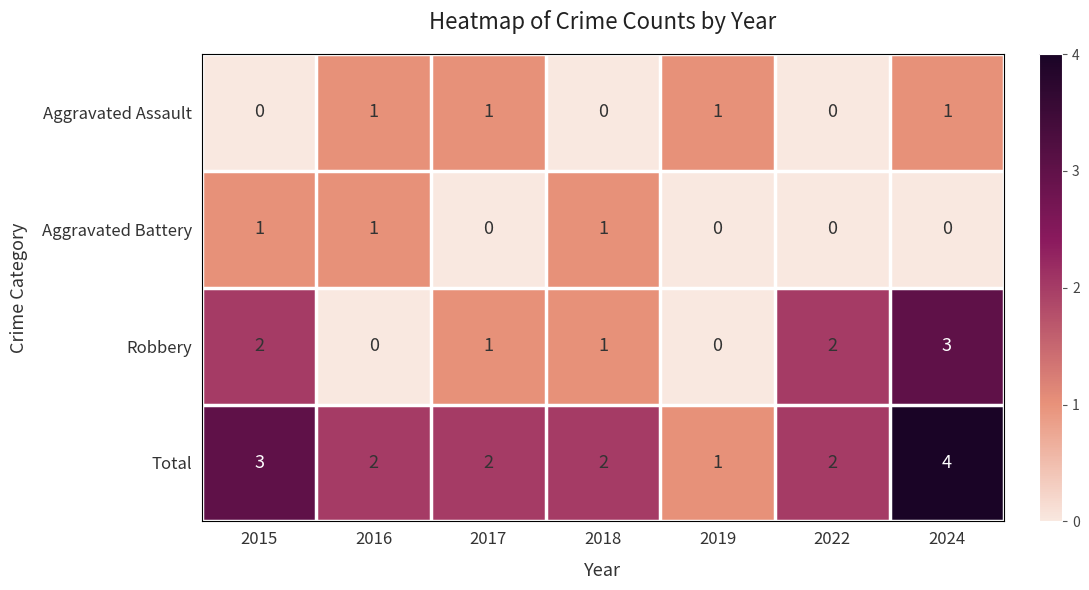

Which series has the largest total across all categories?

Total